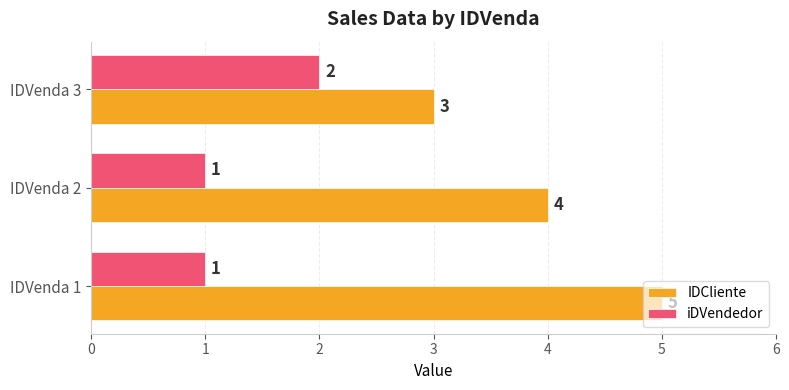

What is the average value of the IDCliente series?

4